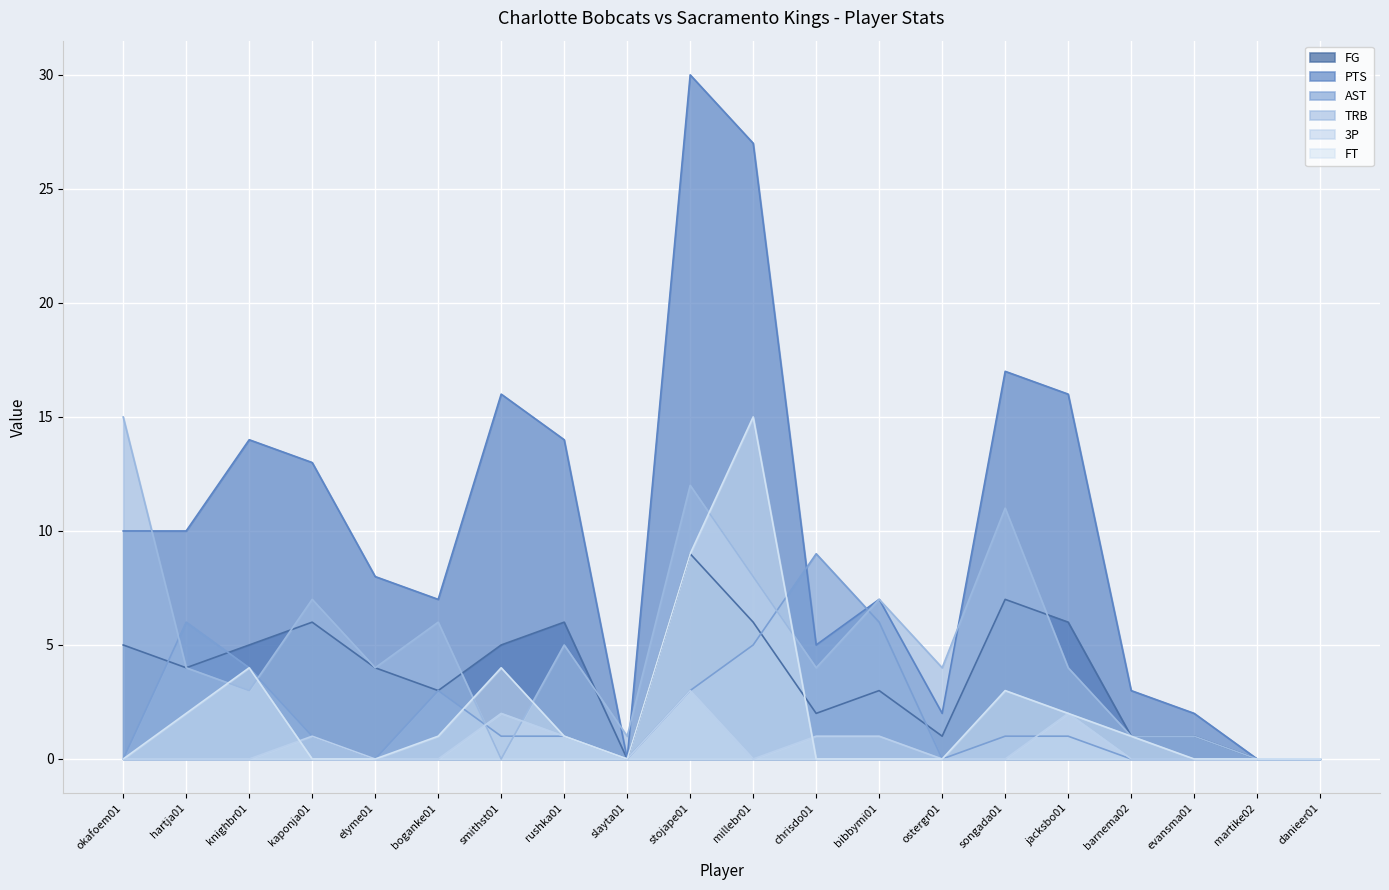

What is the spread (max minus min) of values at smithst01?

16